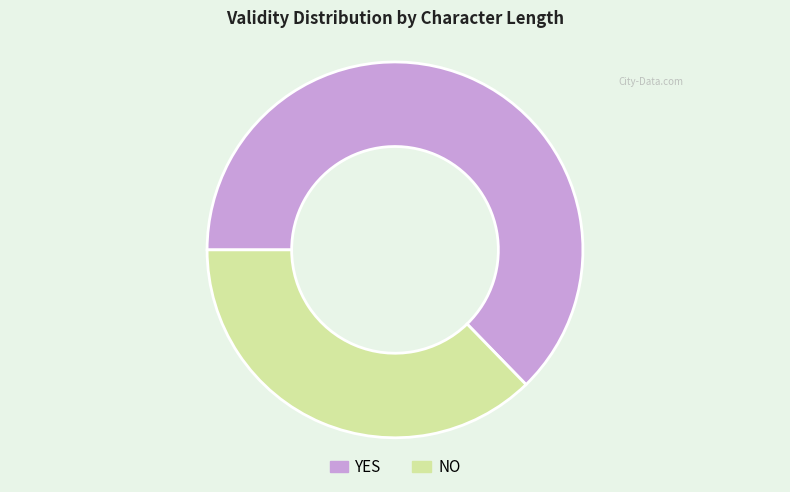

Is there a majority slice in this chart?

Yes